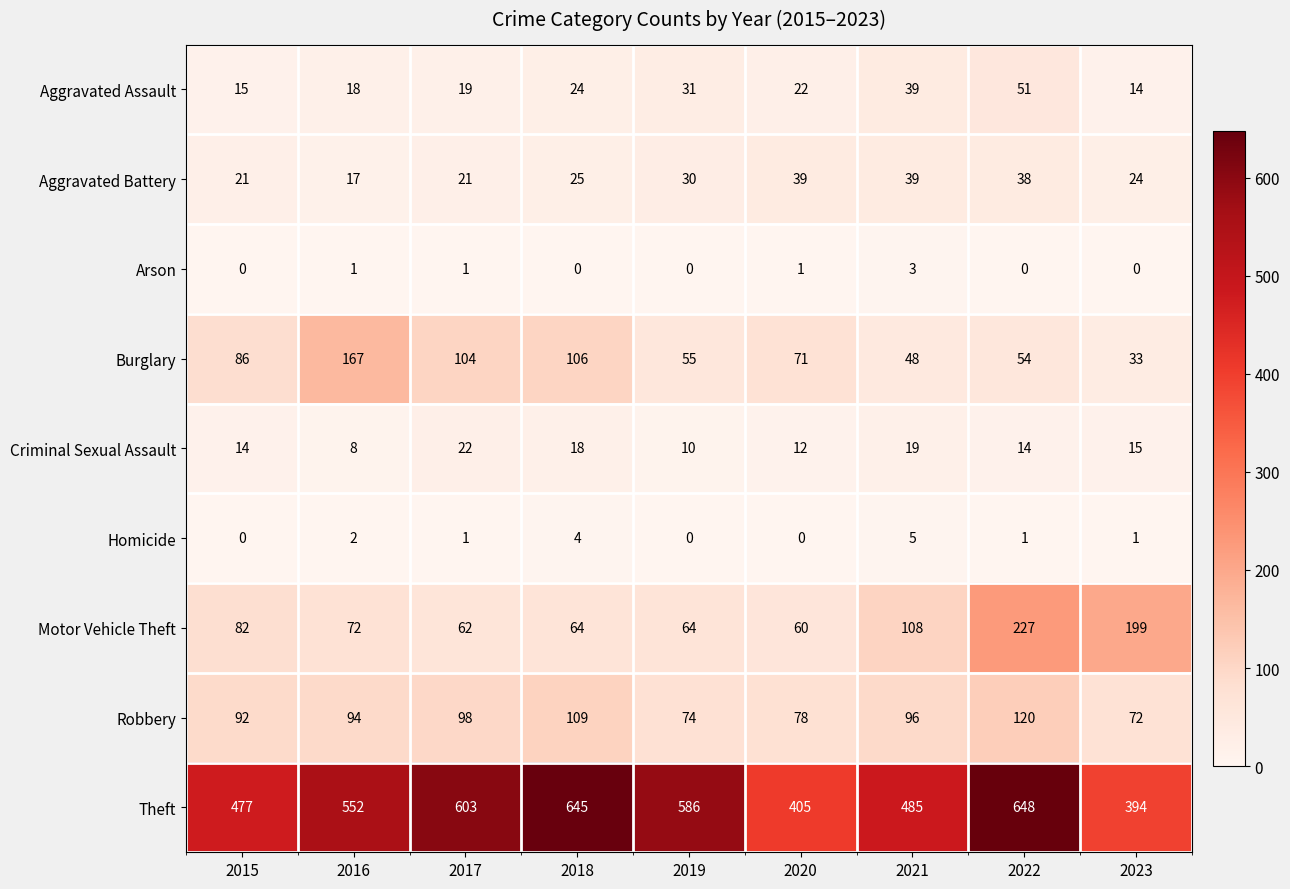

What is the total value across all series at 2018?

995